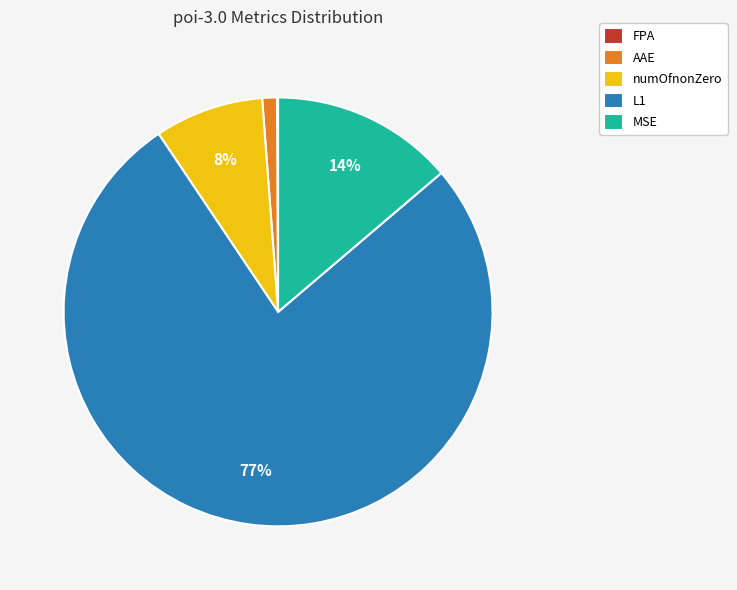

What is the majority slice?

L1